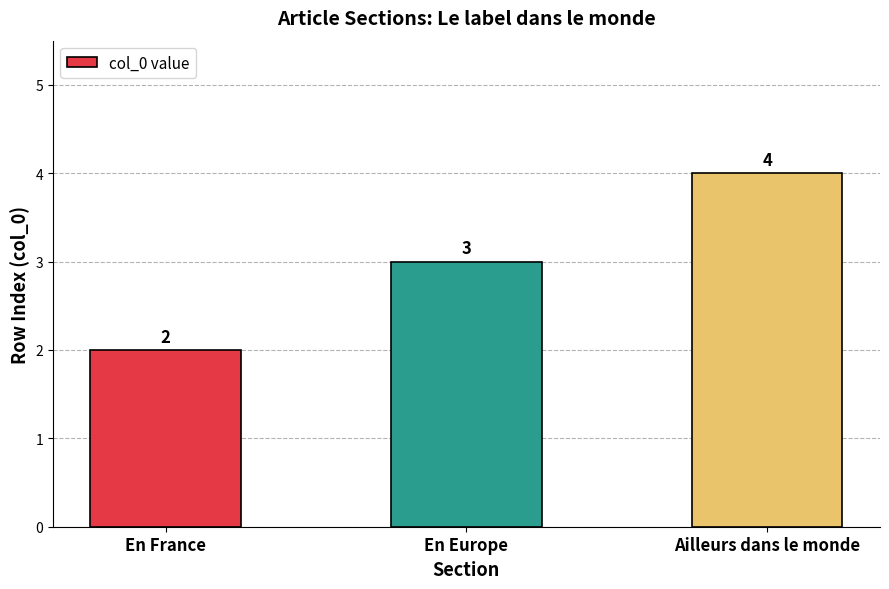

Reading right to left, what are all the values shown in this chart?

4	3	2